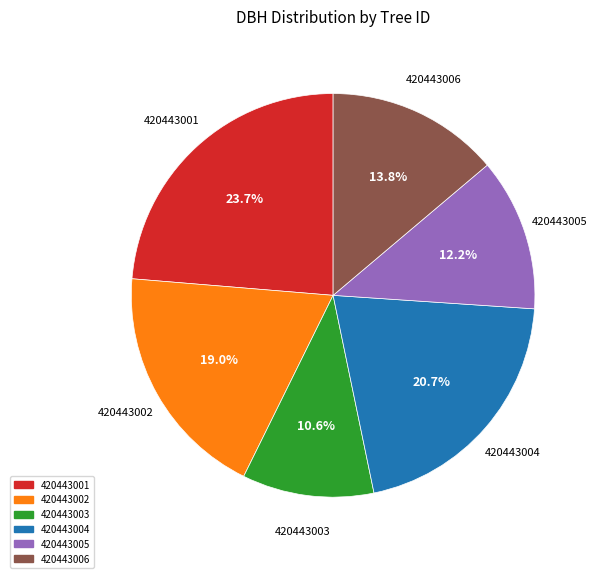

Does any single category account for the majority?

No